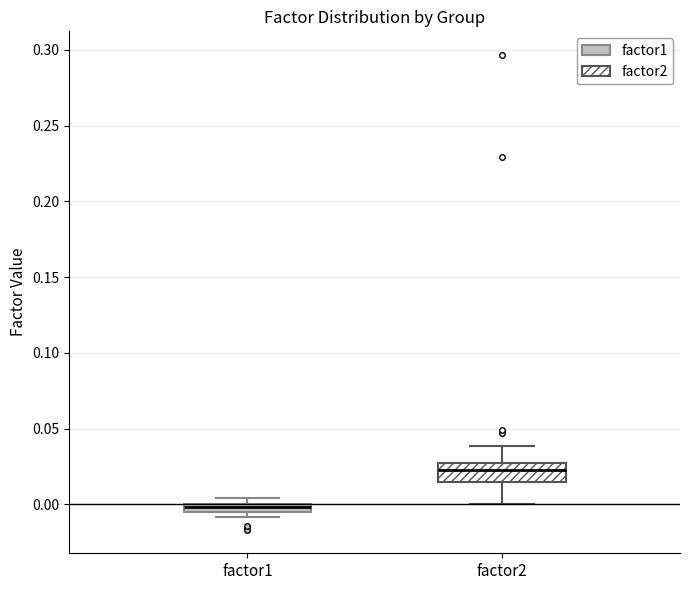

Where is the lower edge of the box for factor2 on the y-axis? The values are not printed on the chart, so give them approximately, as read against the axis.

0.015